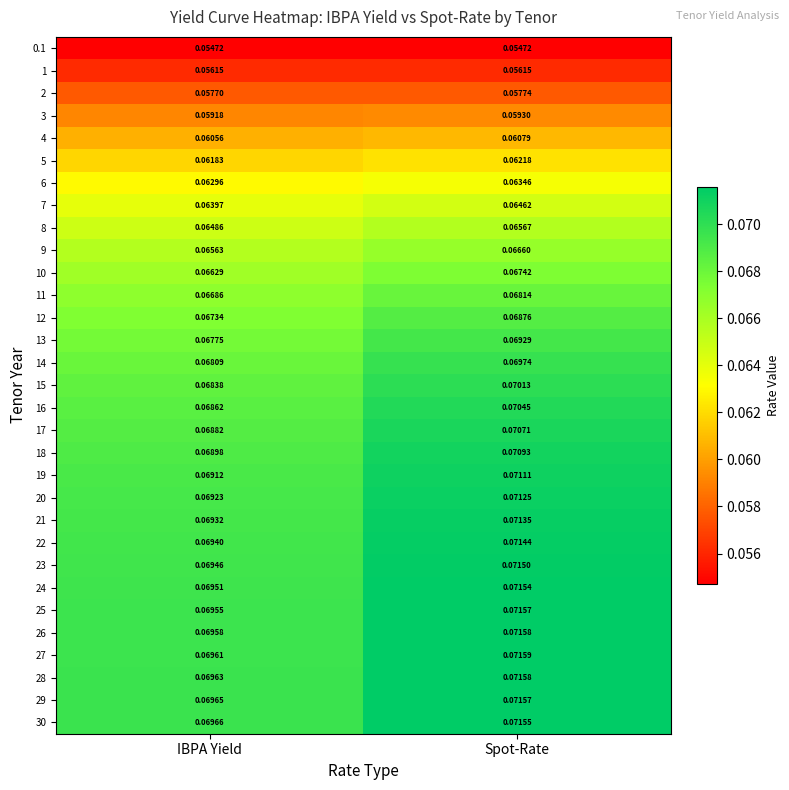

At which category is the sum across all series the highest?

Spot-Rate